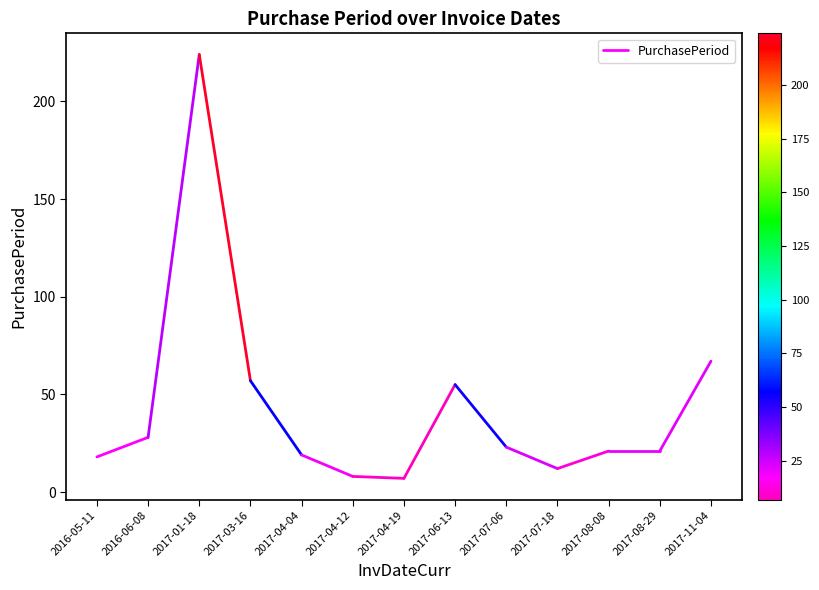

What is the label of the 1st point from the left?

2016-05-11